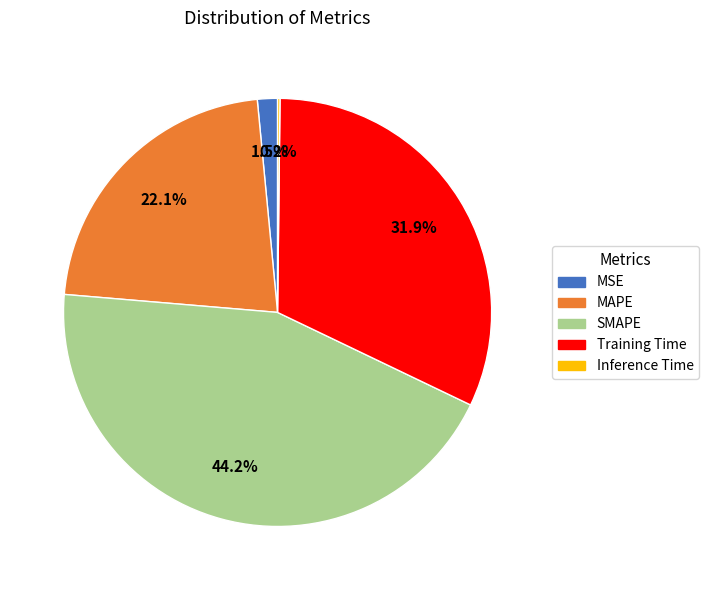

Does Training Time account for over 50% of the chart?

No